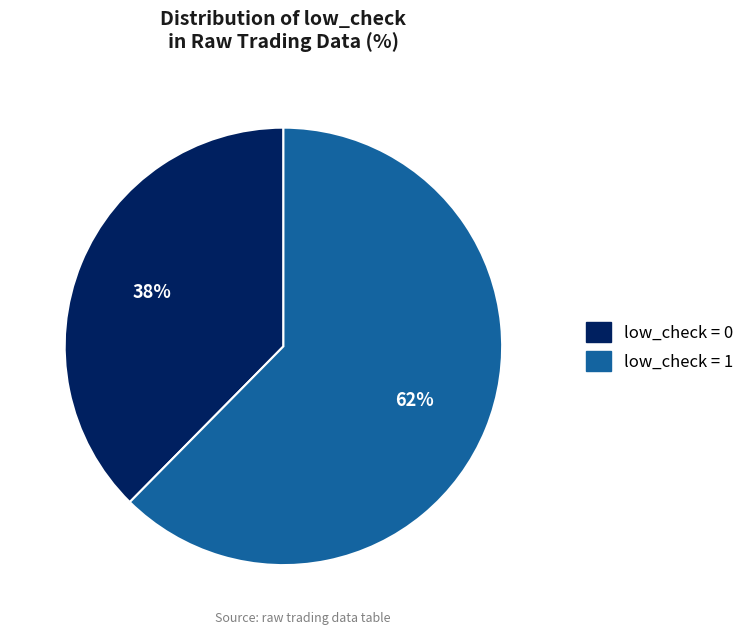

Is there a majority slice in this chart?

Yes